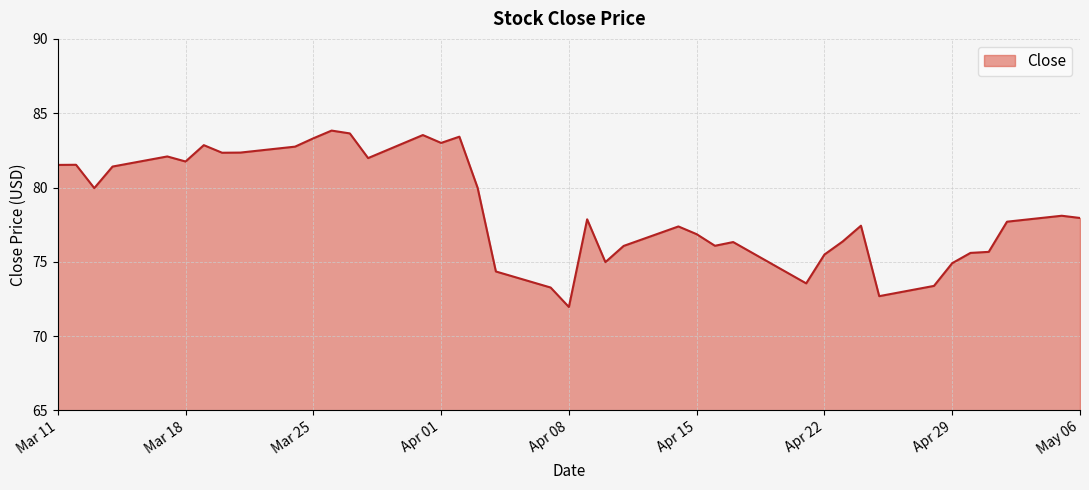

What is the minimum value shown in the chart?

72.0